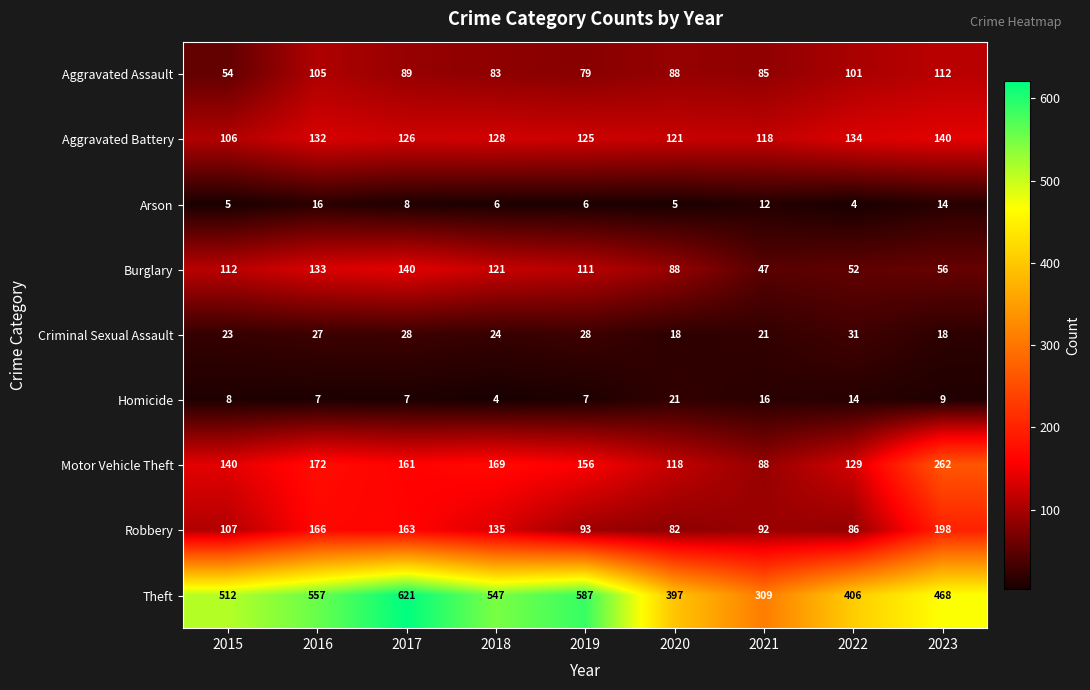

Which series has the widest spread of values?

Theft